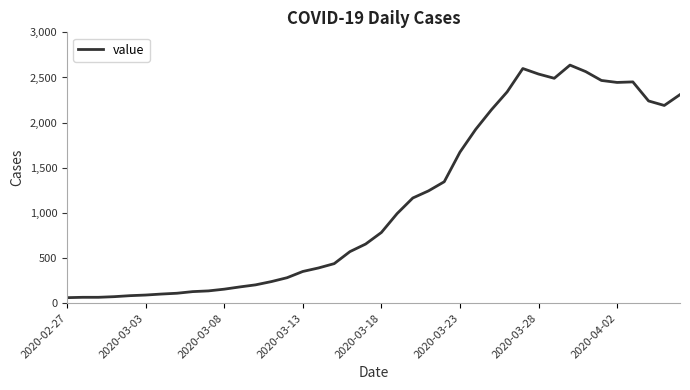

What is the maximum value shown in the chart?

2637